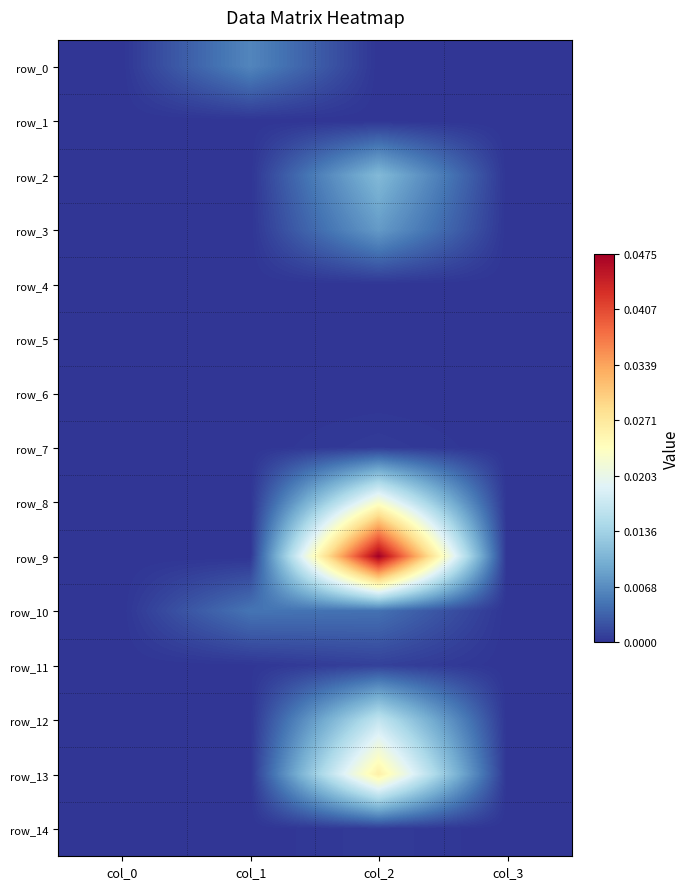

At which category is the sum across all series the highest?

col_2